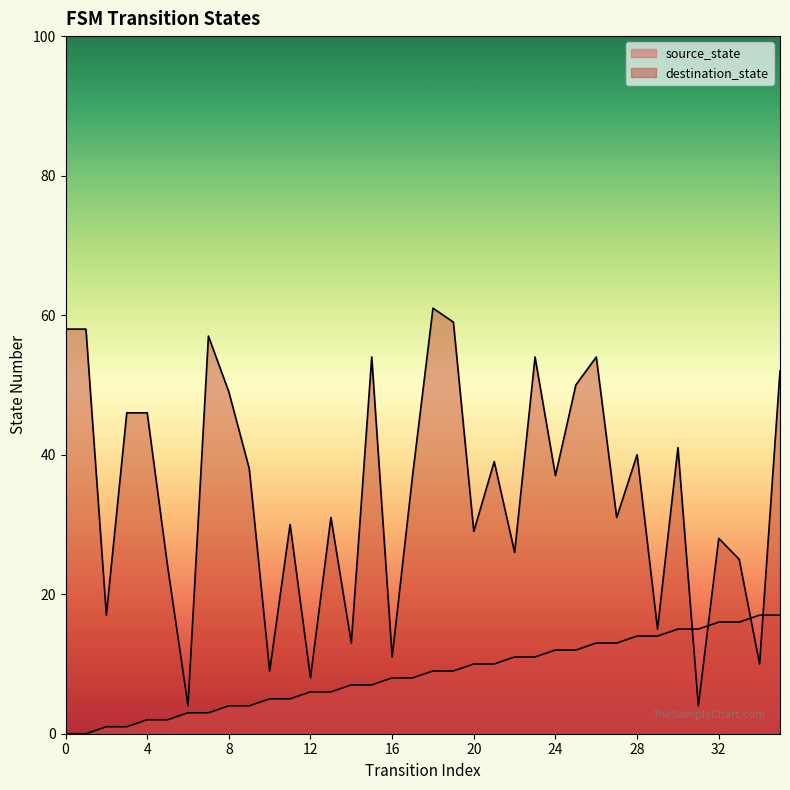

Where do source_state and destination_state first cross each other?

30 and 31